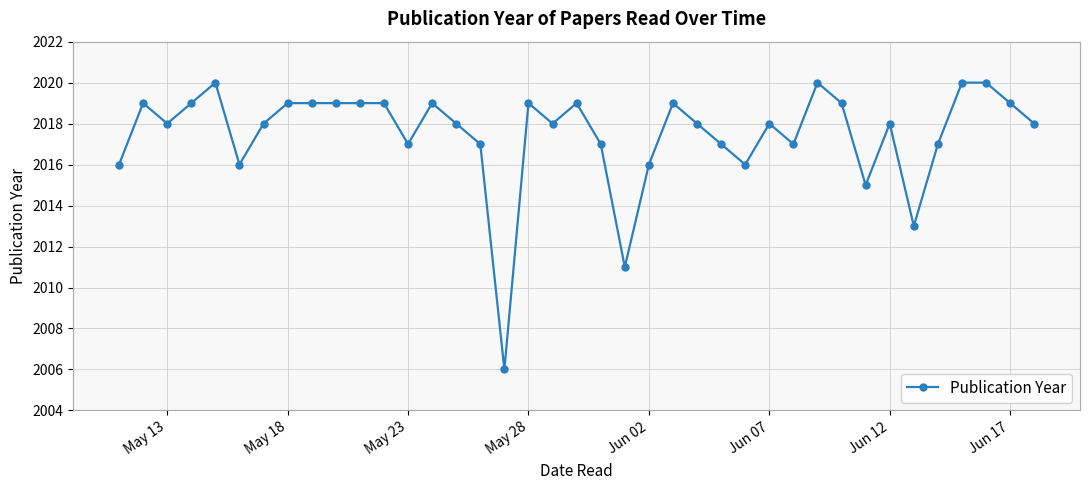

True or false: the data has more than 0 interior local peaks.

True